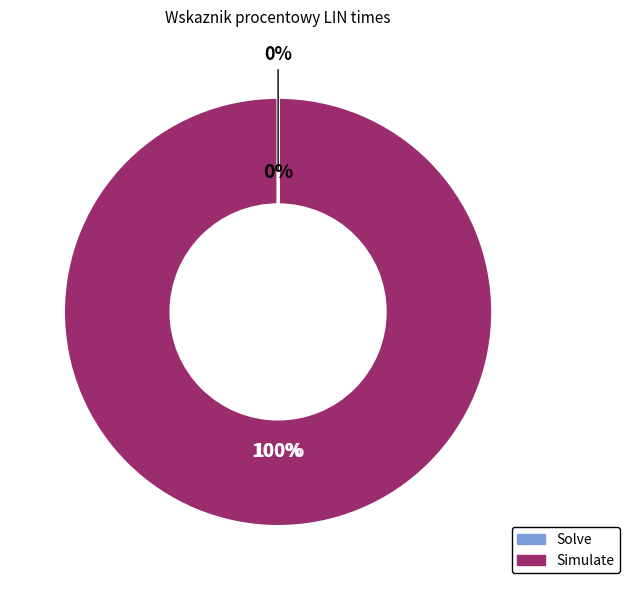

Which has a higher value, Solve or Simulate?

Simulate